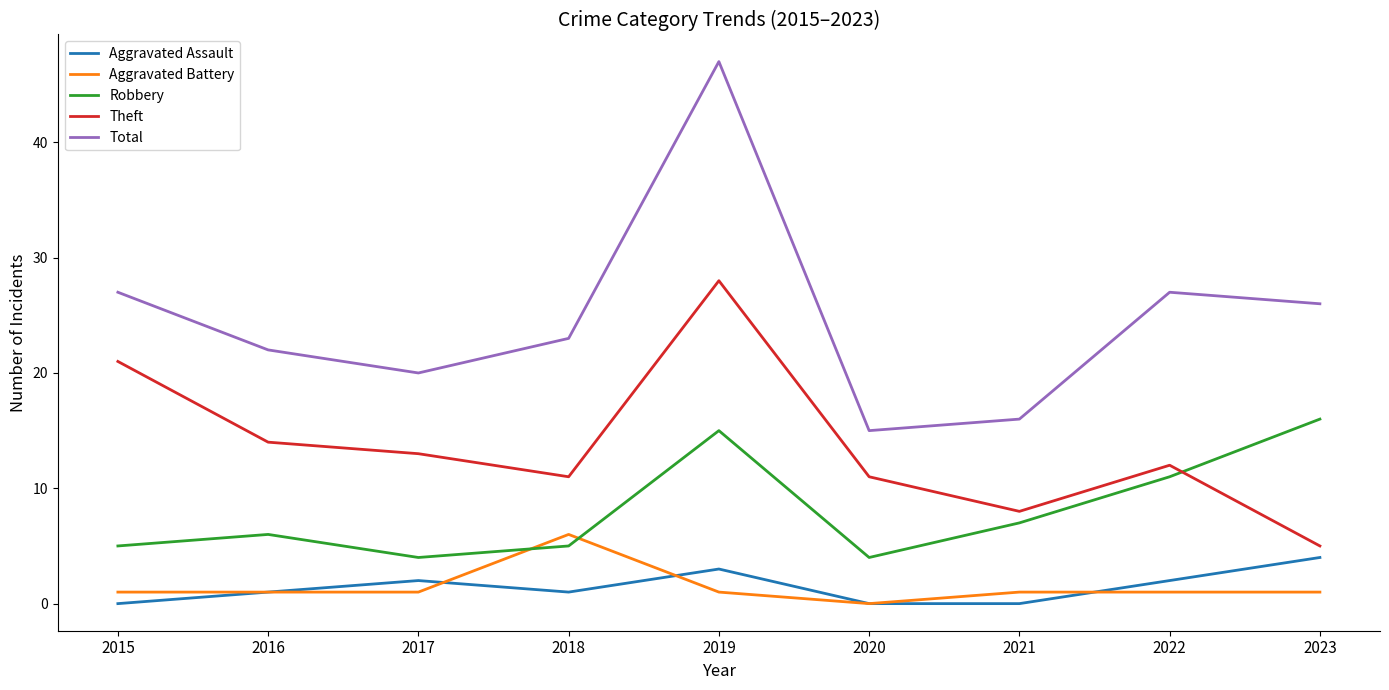

Reading left to right, list all the values displayed in this chart.

Aggravated Assault: 0	1	2	1	3	0	0	2	4
Aggravated Battery: 1	1	1	6	1	0	1	1	1
Robbery: 5	6	4	5	15	4	7	11	16
Theft: 21	14	13	11	28	11	8	12	5
Total: 27	22	20	23	47	15	16	27	26